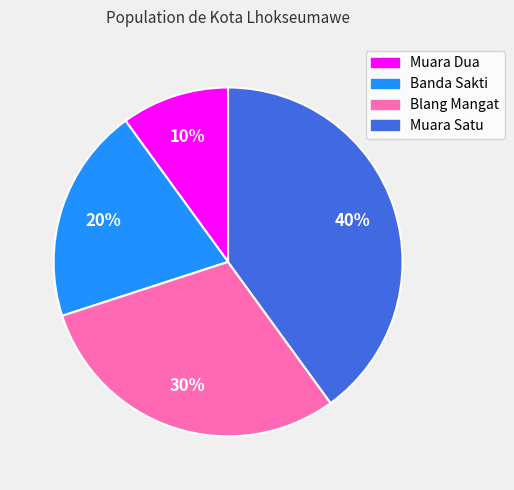

Does any single category account for the majority?

No